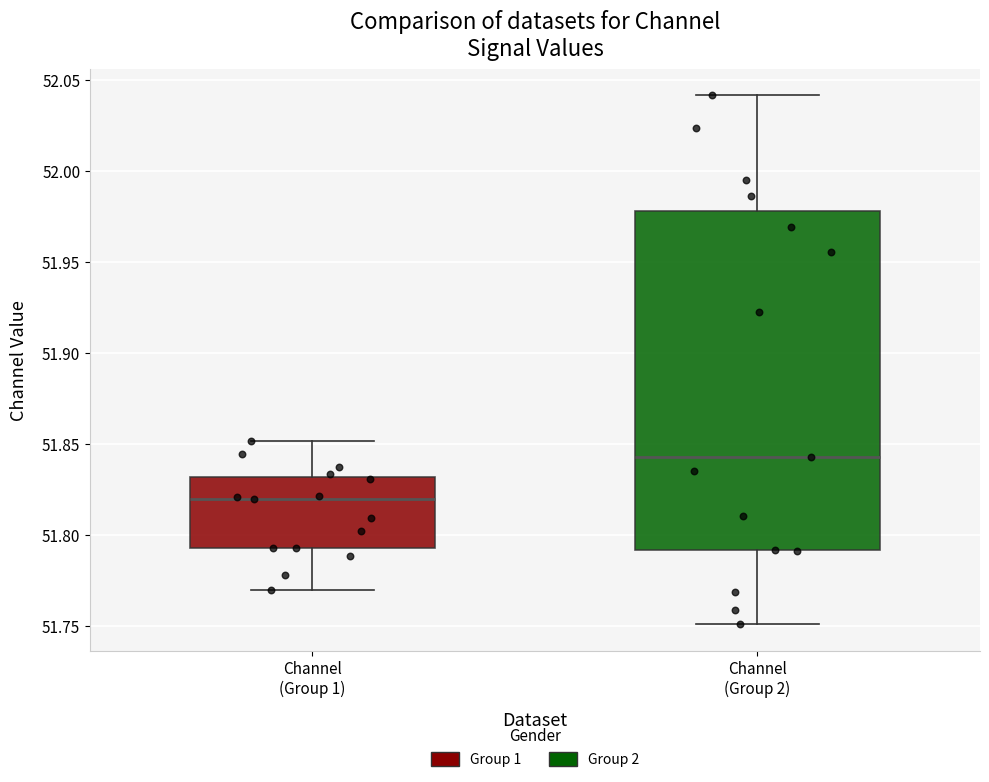

Reading left to right, transcribe this box plot: for each box, give where its median line is, the range the box spans, and where its two whiskers end, as read against the y-axis. The values are not printed on the chart, so give them approximately, as read against the axis.

Channel (Group 1): median 51.820, box 51.795 to 51.830, whiskers 51.770 to 51.850
Channel (Group 2): median 51.845, box 51.790 to 51.980, whiskers 51.750 to 52.040